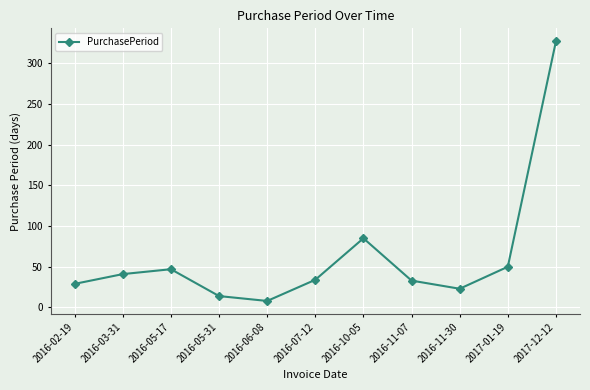

What is the change in value from 2016-05-17 to 2016-11-30?

-24